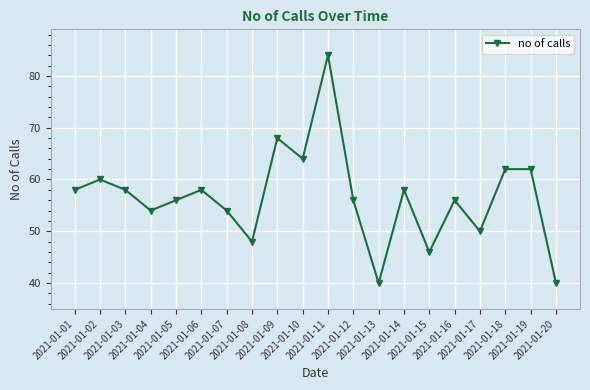

What is the difference between the values at 2021-01-20 and 2021-01-05?

16